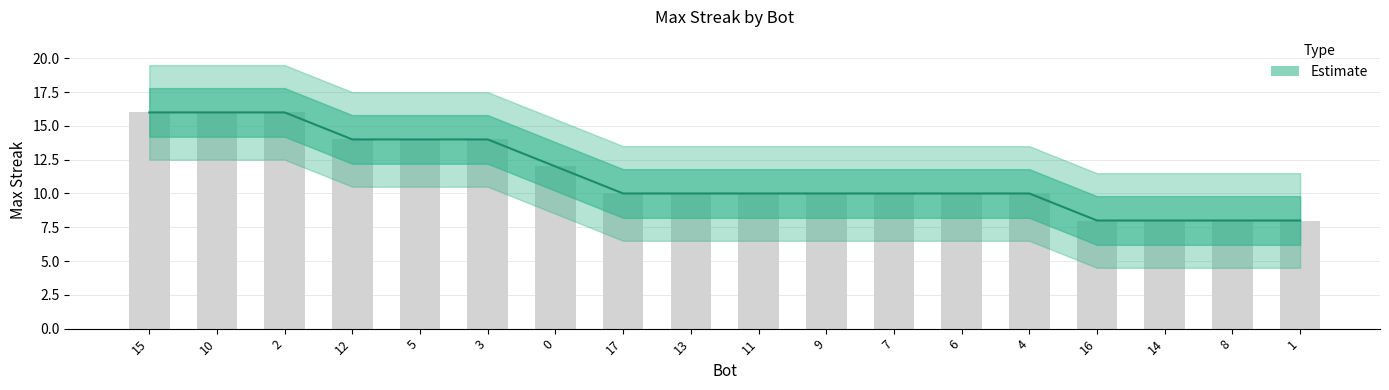

Count the values in the range 10 to 14.

11